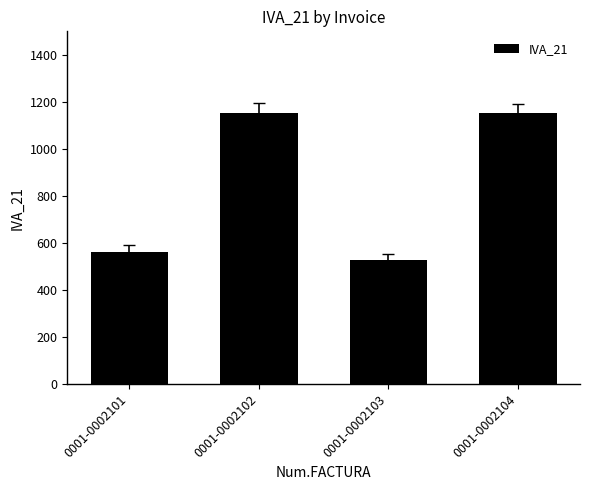

Which category has the lowest value across all series?

0001-0002103